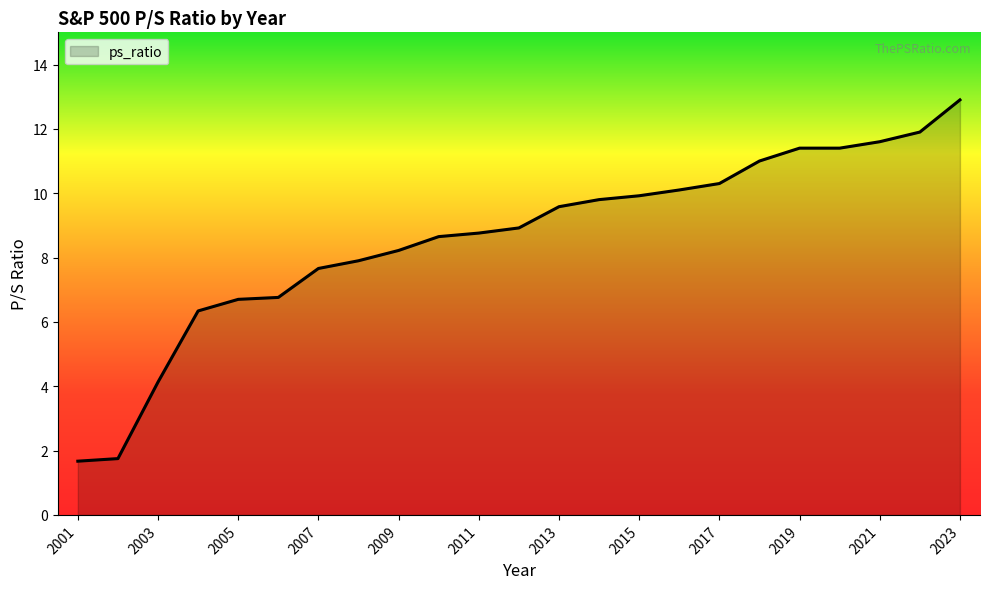

What is the minimum value shown in the chart?

1.7